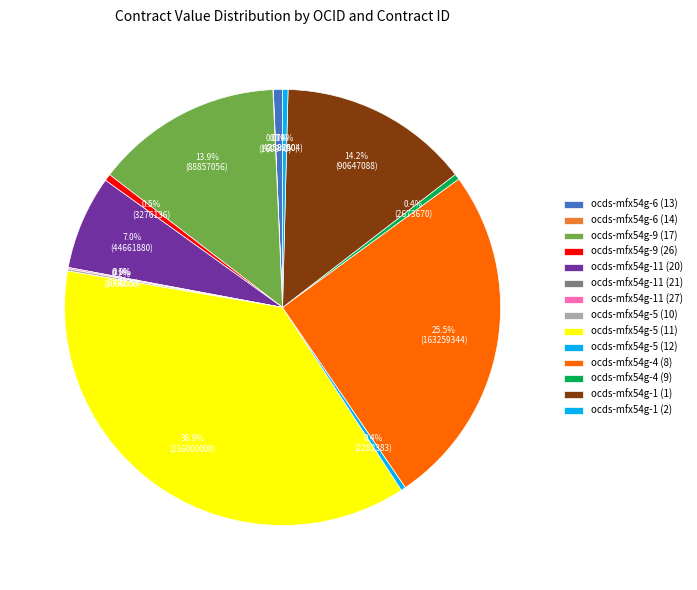

Is the sum of ocds-mfx54g-11 (21) and ocds-mfx54g-11 (27) greater than half?

No